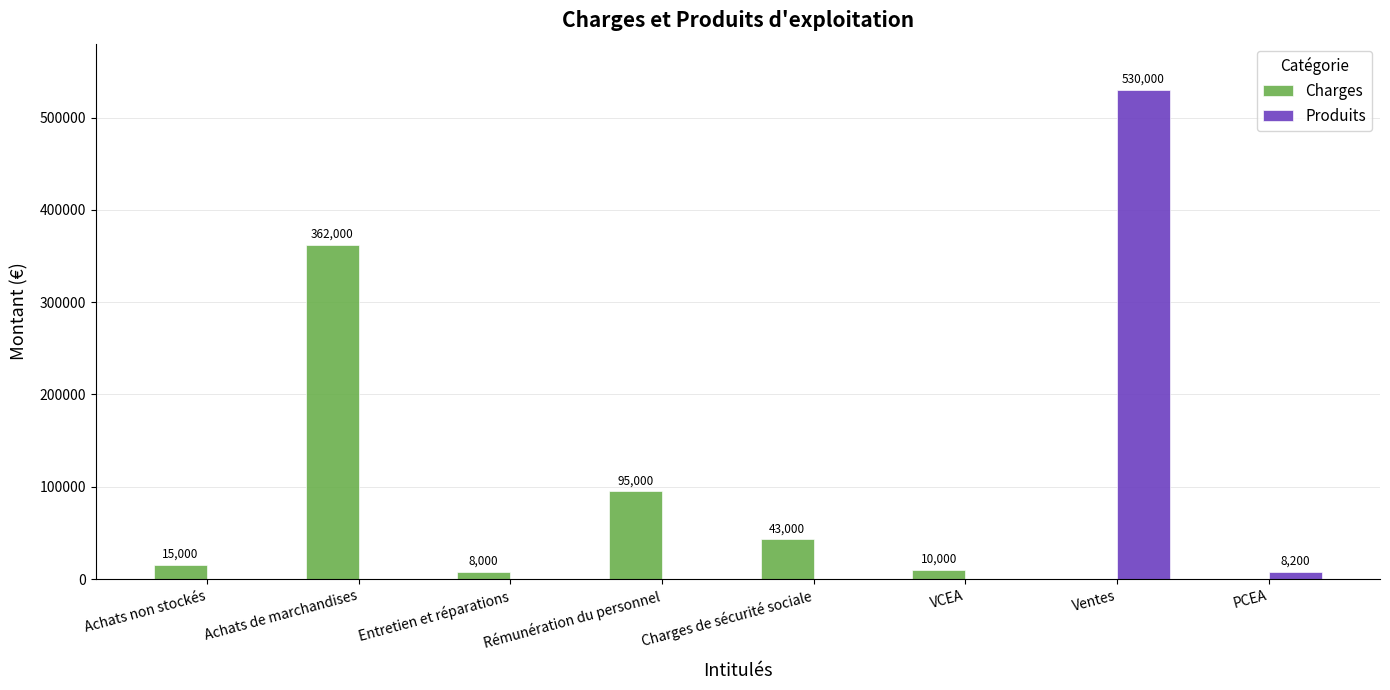

At which category does the chart reach its peak across all series?

Ventes